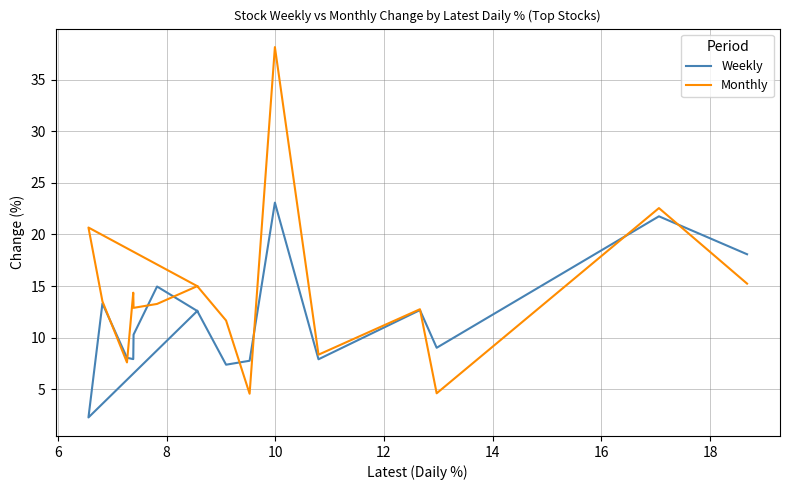

How many values in the Monthly series are below 13?

7